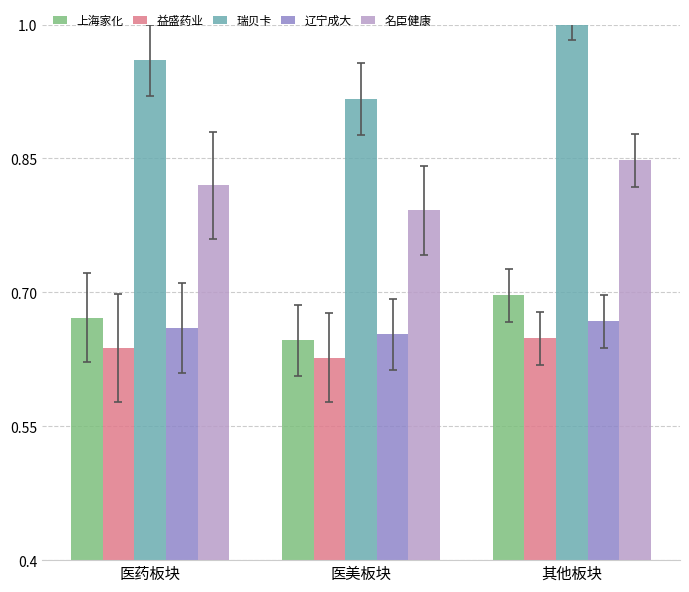

How many groups of bars are there?

3